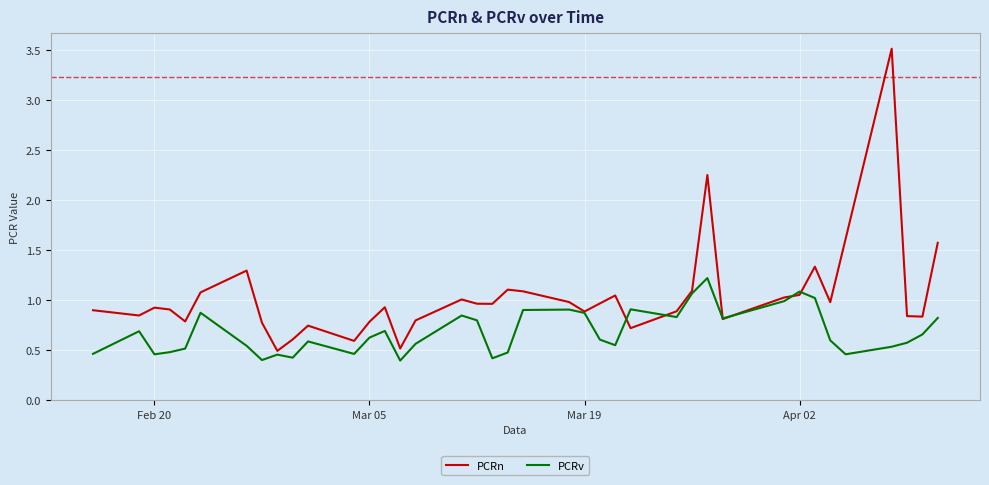

What is the greatest value displayed?

3.5